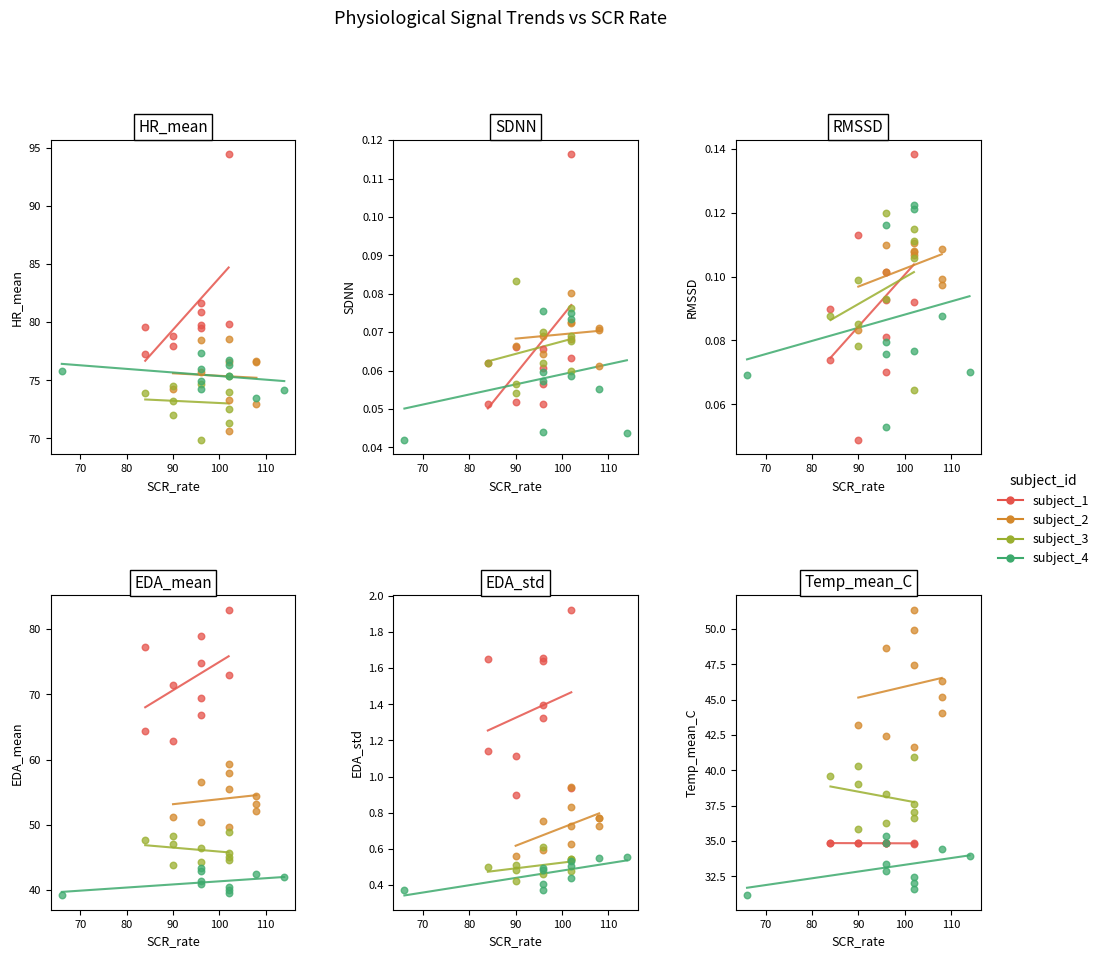

Which series has the widest spread of Y values?

EDA_mean